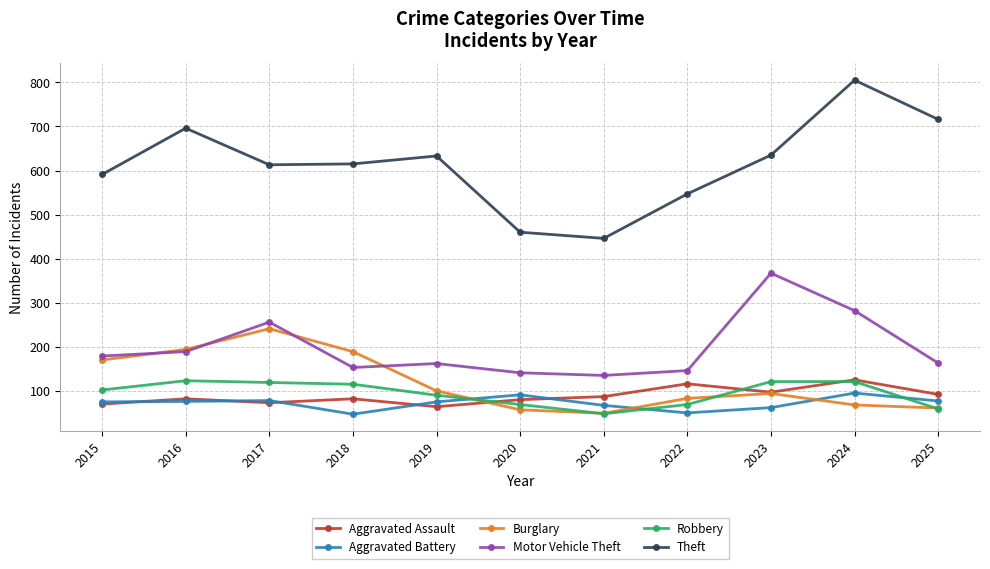

What is the difference between the highest and lowest values at 2019?

569